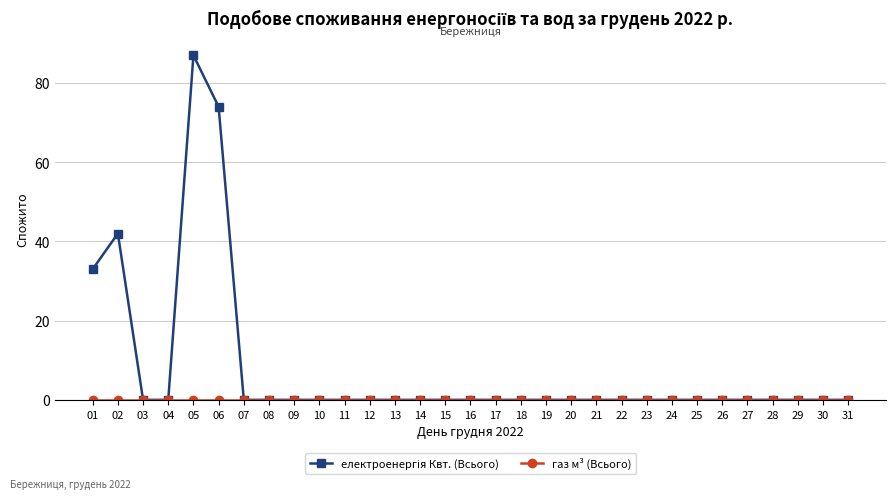

At how many categories does at least one series exceed 39?

3